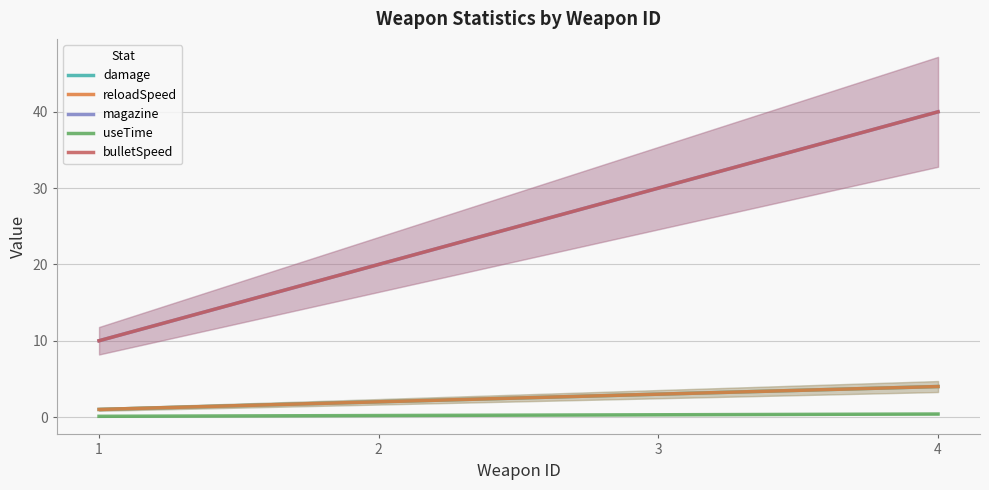

What is the average value of the useTime series?

0.2